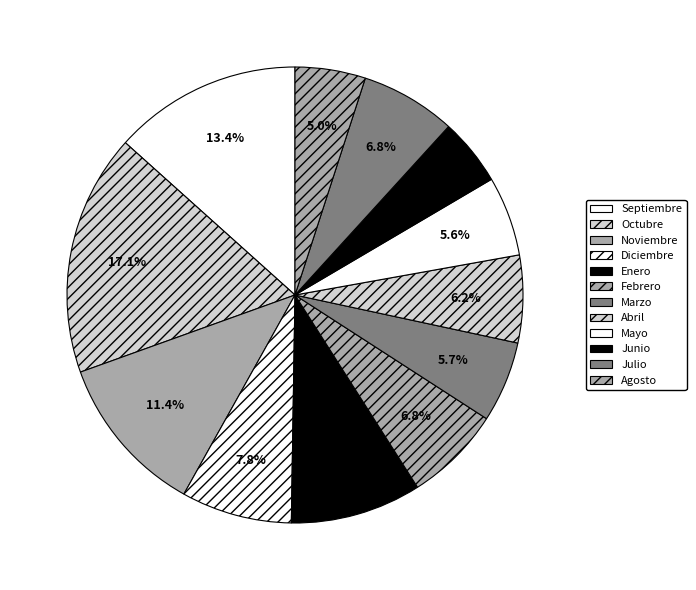

To the nearest percent, what is the combined percentage of Marzo and Julio?

13%